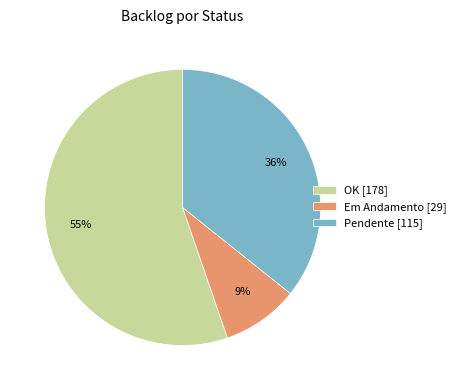

To the nearest percent, what is the difference between the largest and smallest slice percentages?

46%